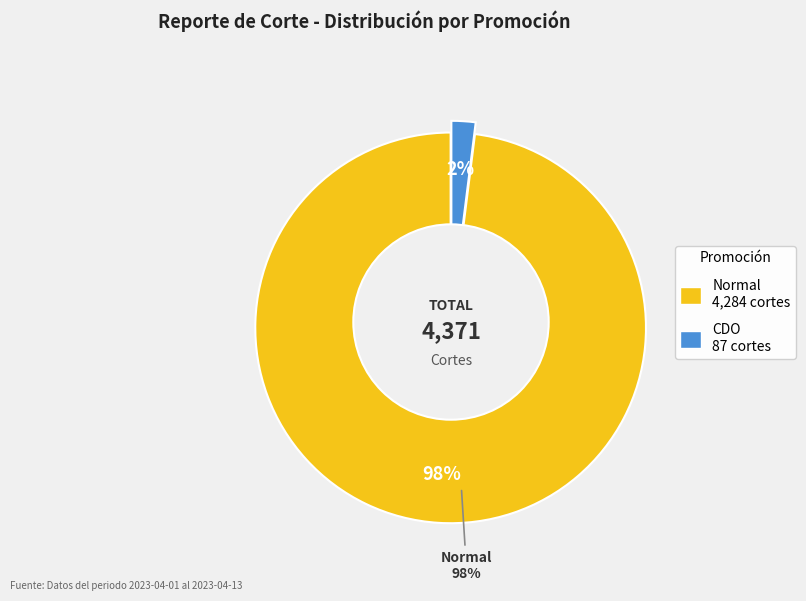

Is it true that Normal is 98% of the pie?

True